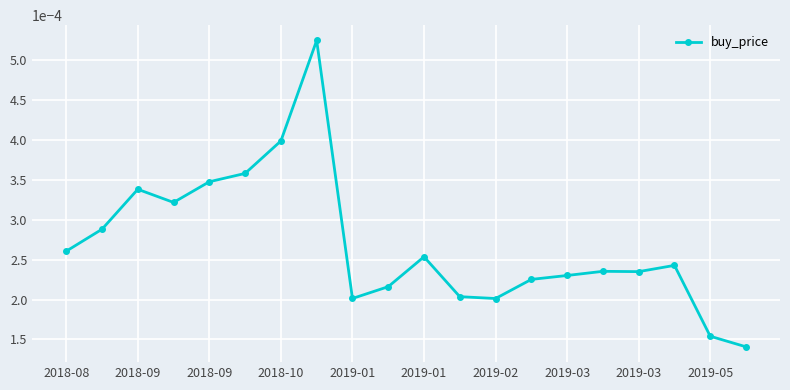

True or false: there are more than 2 points higher than both neighbors.

True